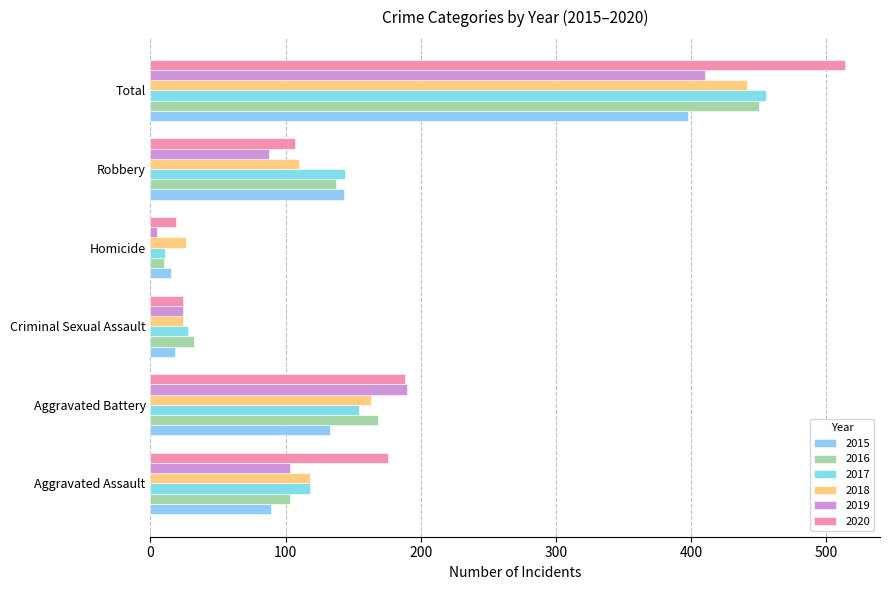

What are all the series names shown in the legend?

2015, 2016, 2017, 2018, 2019, 2020